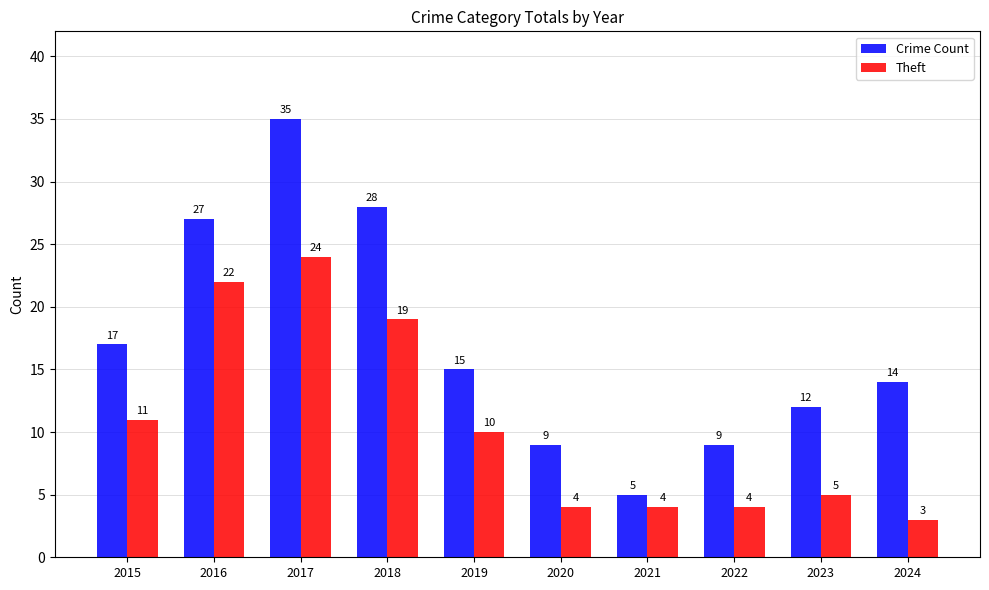

Which series has the largest total across all categories?

Crime Count